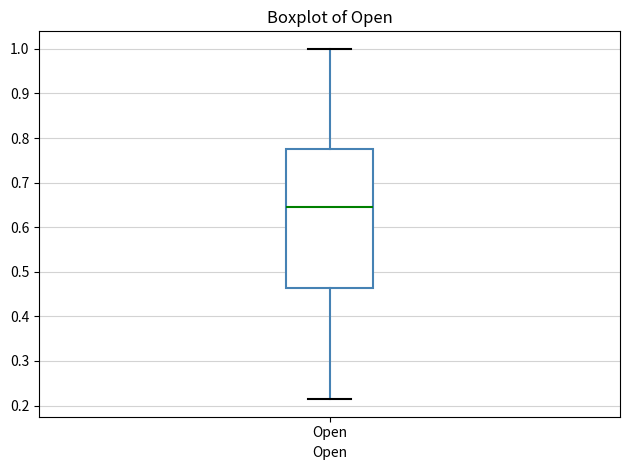

Where does the upper whisker of the box for Open end on the y-axis? The values are not printed on the chart, so give them approximately, as read against the axis.

1.00